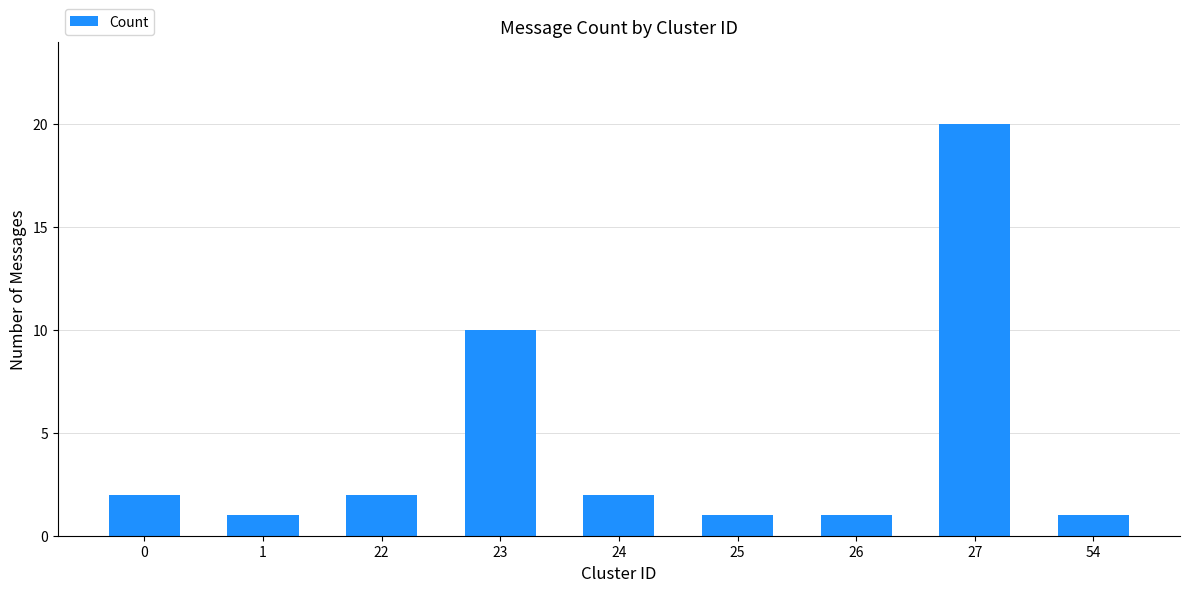

What is the change in value from 22 to 27?

+18